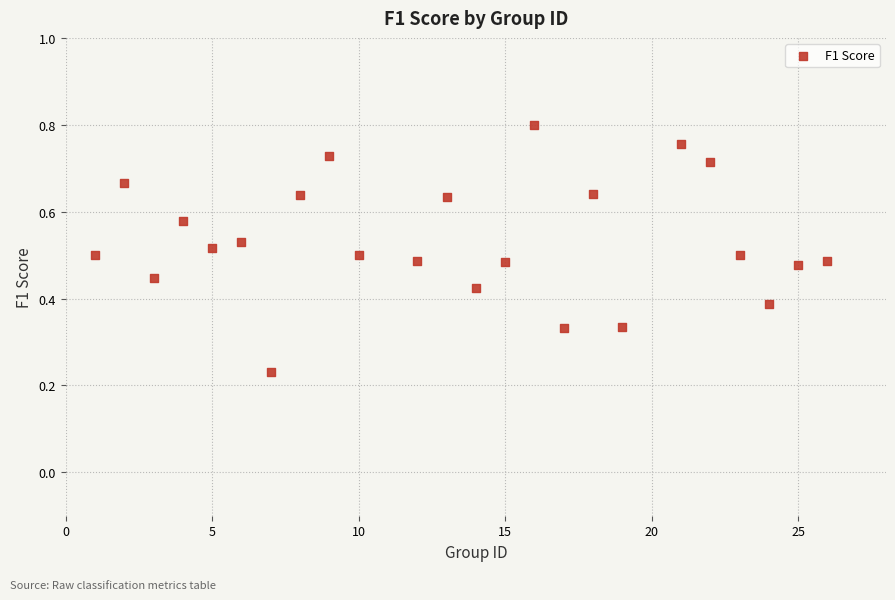

What is the range of X values (max minus min)?

25.0